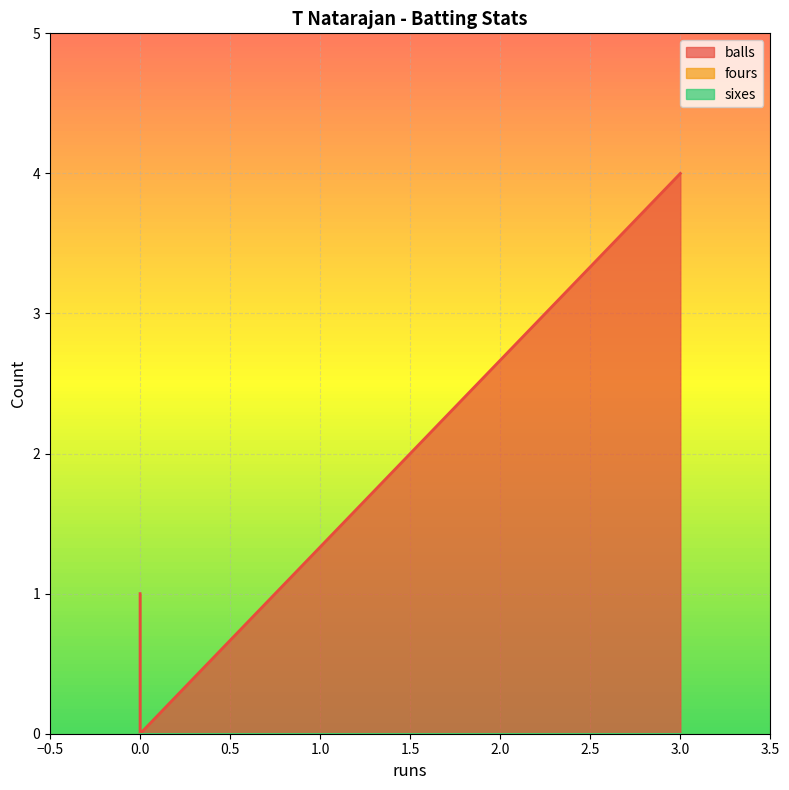

Rank the series by their maximum value, from highest to lowest.

balls, fours, sixes